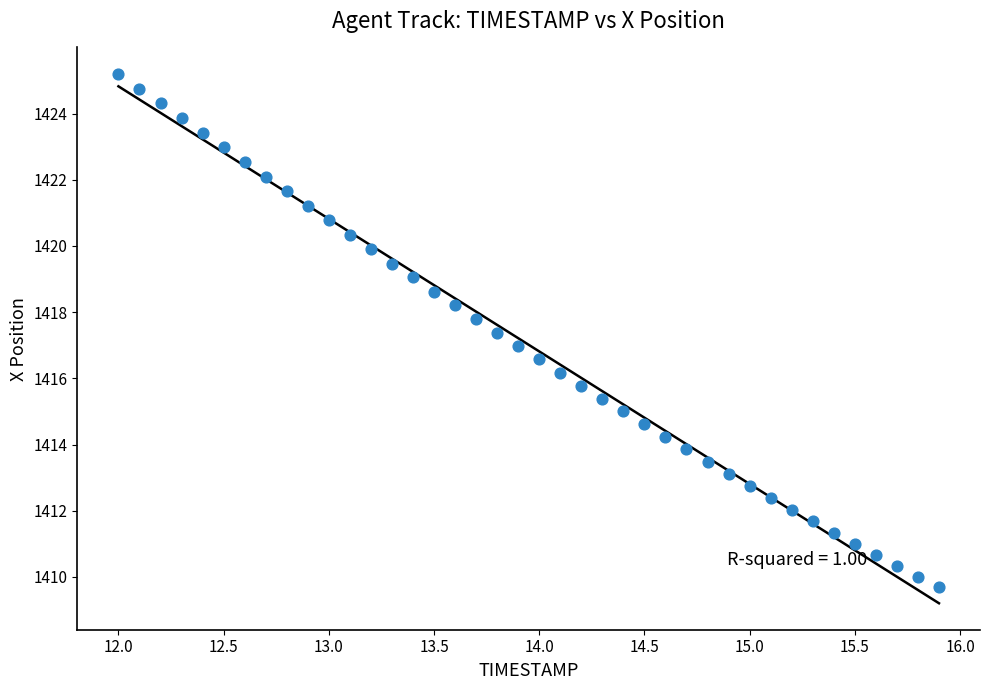

What is the range of X values (max minus min)?

3.9